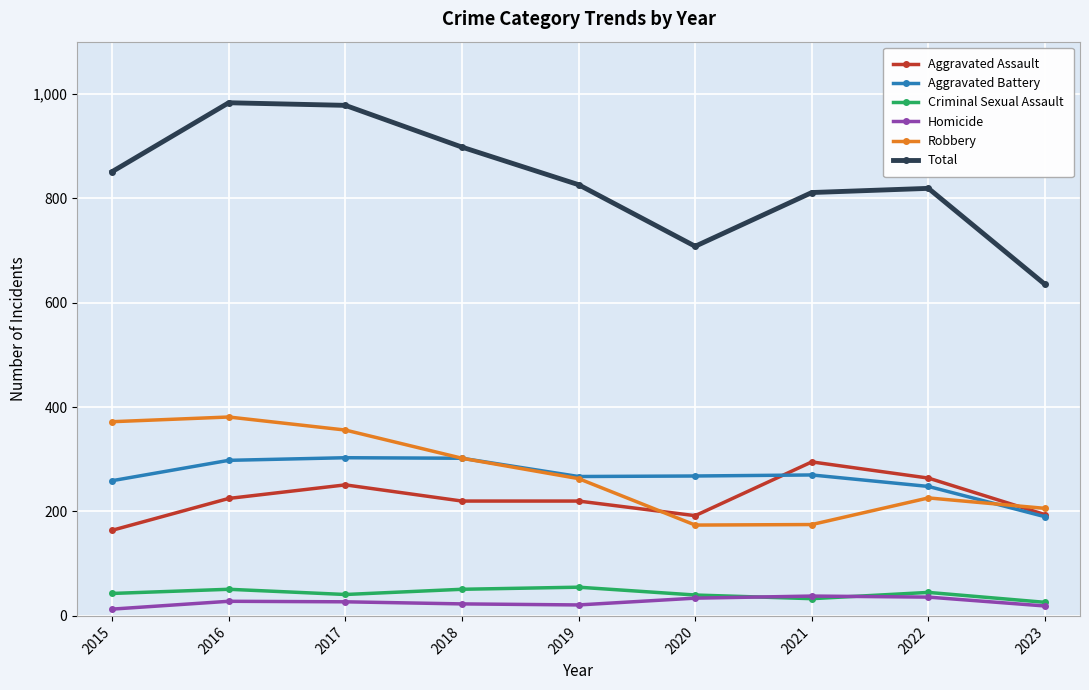

What is the value of the Criminal Sexual Assault point at the 6th from the left?

40